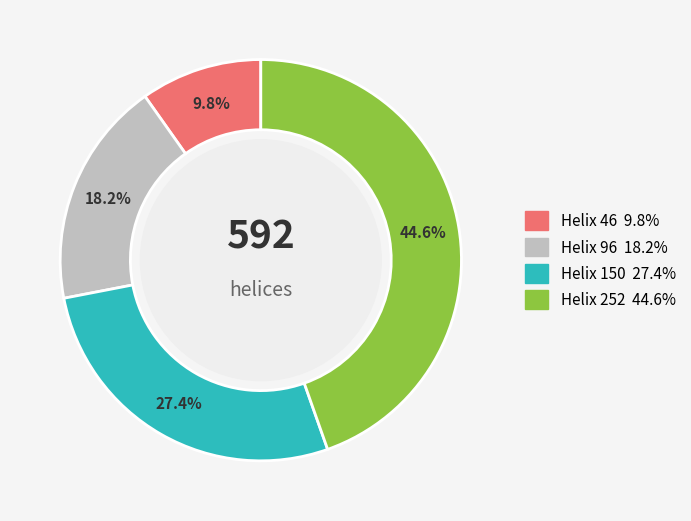

Is there a majority slice in this chart?

No